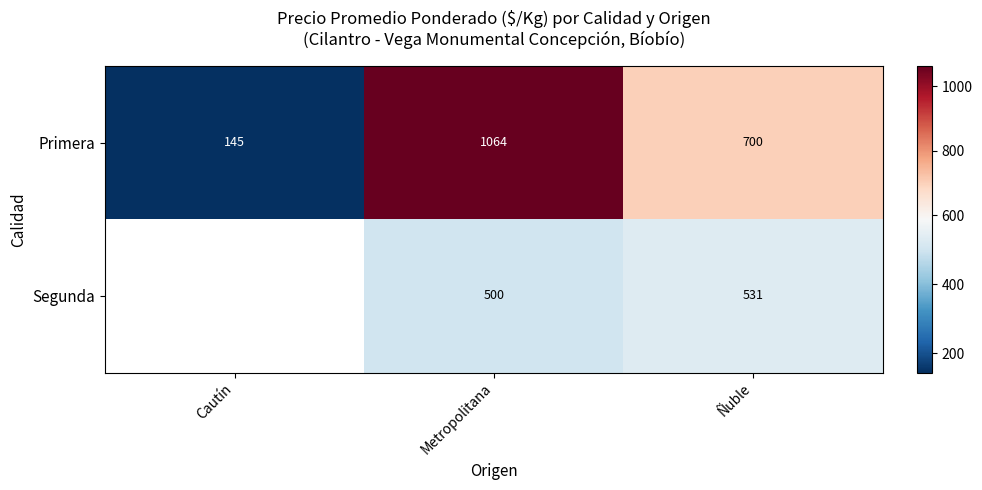

List the labels in order of Primera value, largest first.

Metropolitana, Ñuble, Cautín